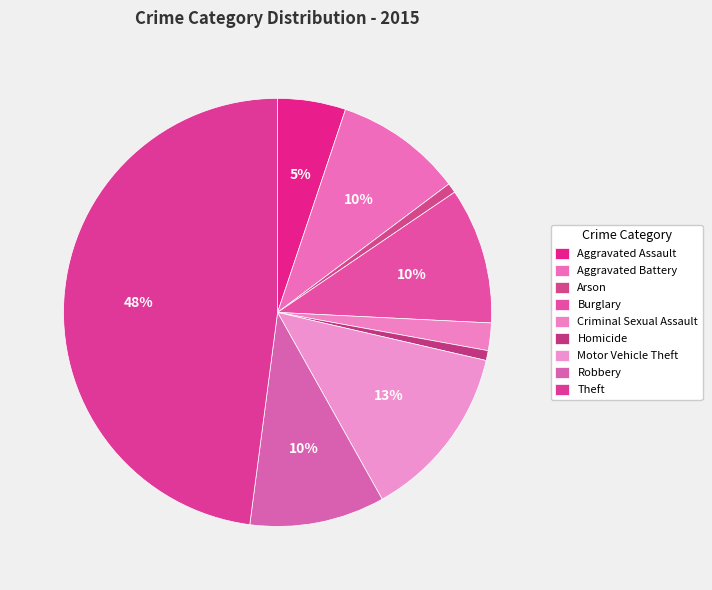

What portion of the pie excludes Homicide?

99.3%